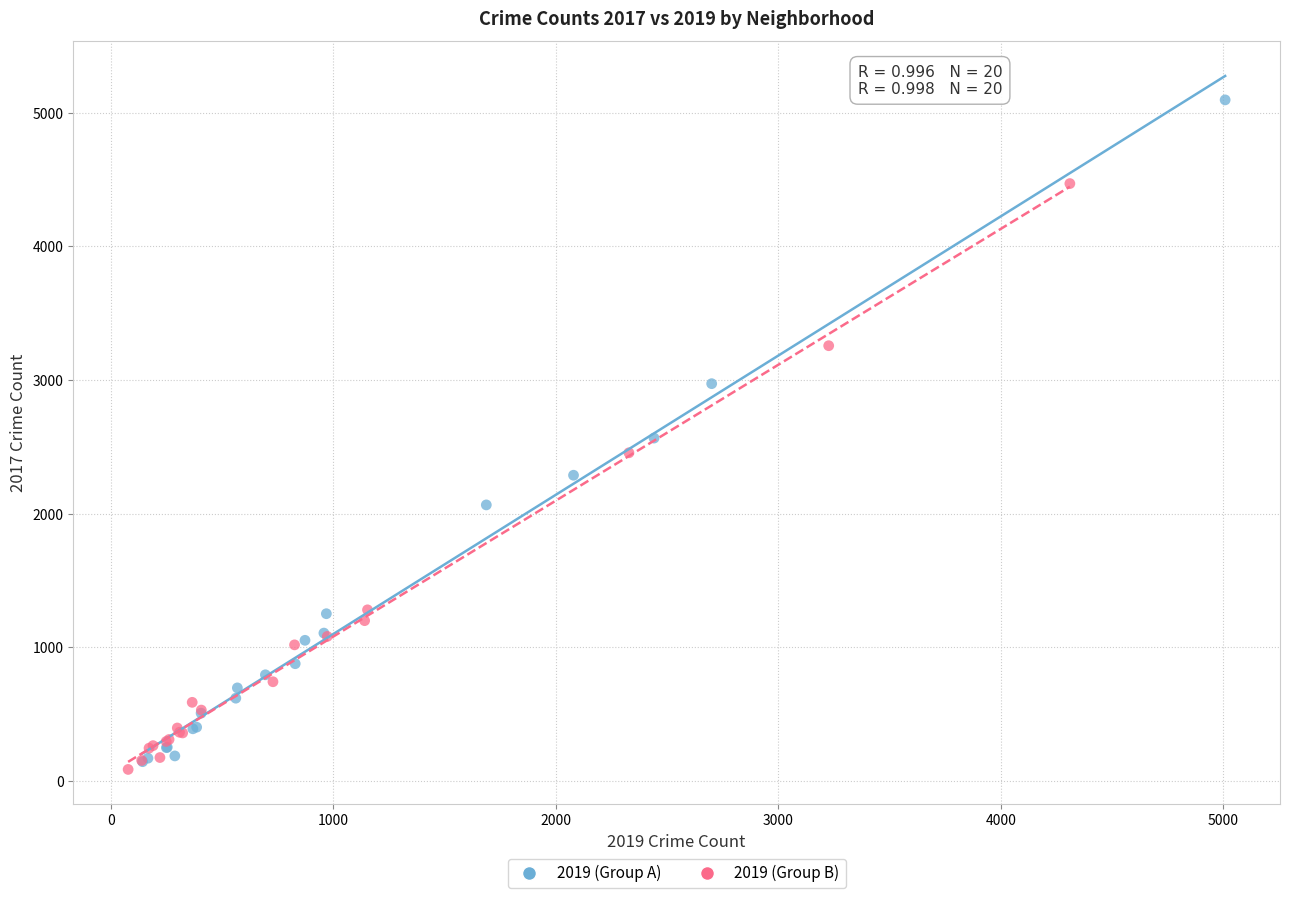

Which series has the widest spread of Y values?

2019 (Group A)